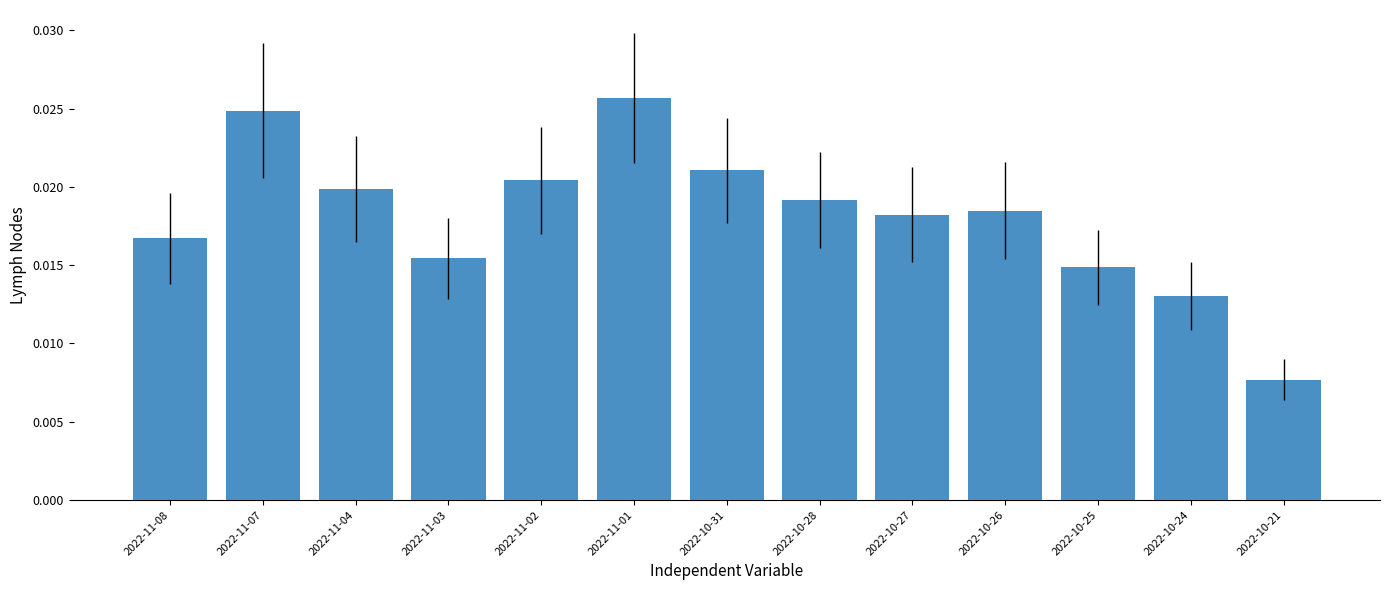

Which has a higher value, 2022-11-02 or 2022-11-01?

2022-11-01